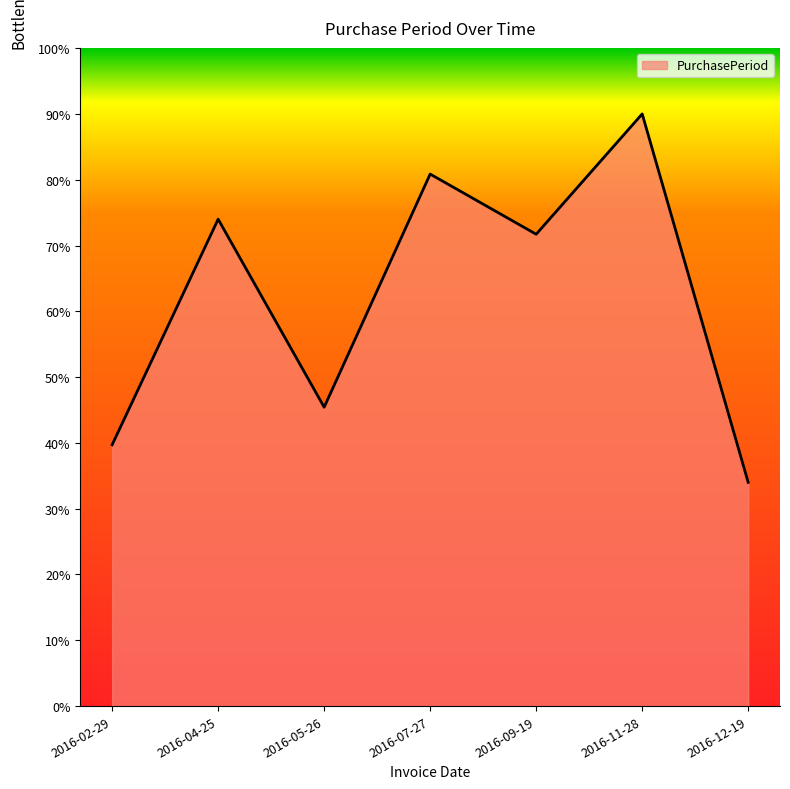

Rank the categories by value from lowest to highest.

2016-12-19, 2016-02-29, 2016-05-26, 2016-09-19, 2016-04-25, 2016-07-27, 2016-11-28